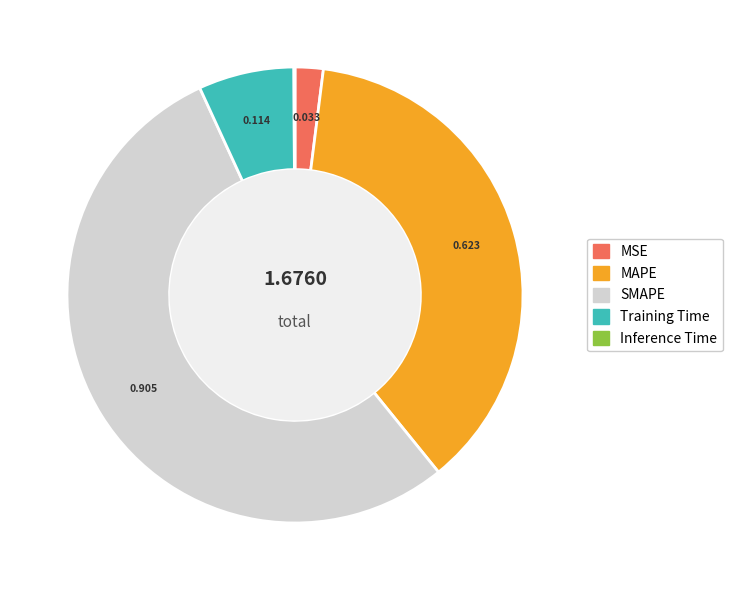

Do SMAPE and MSE together represent more than half of the pie?

Yes